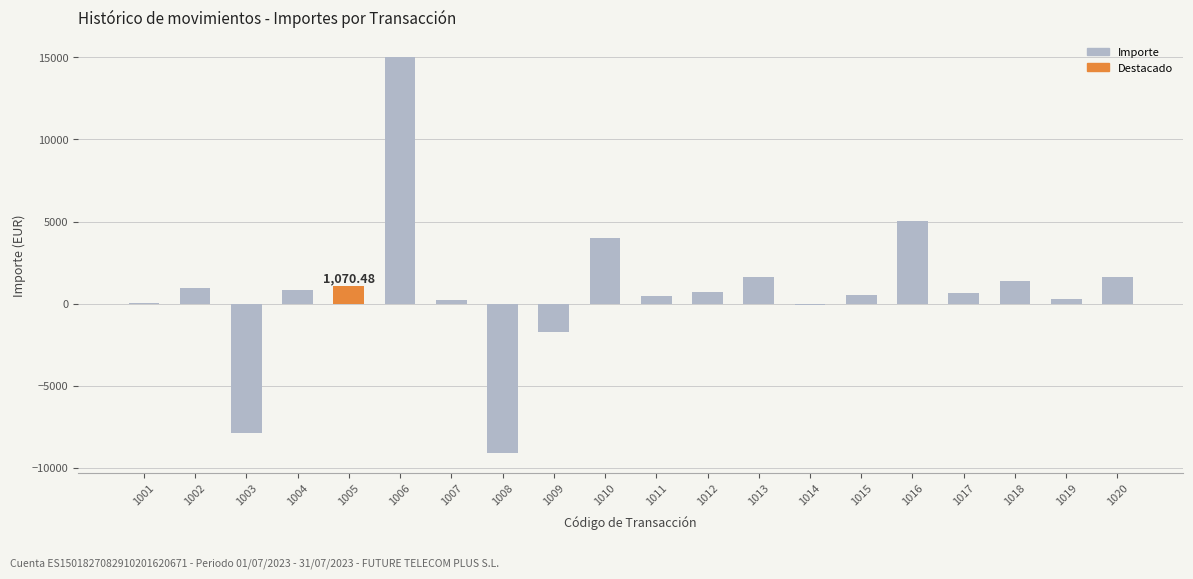

What is the ratio of the value at 1020 to the value at 1016?

0.3